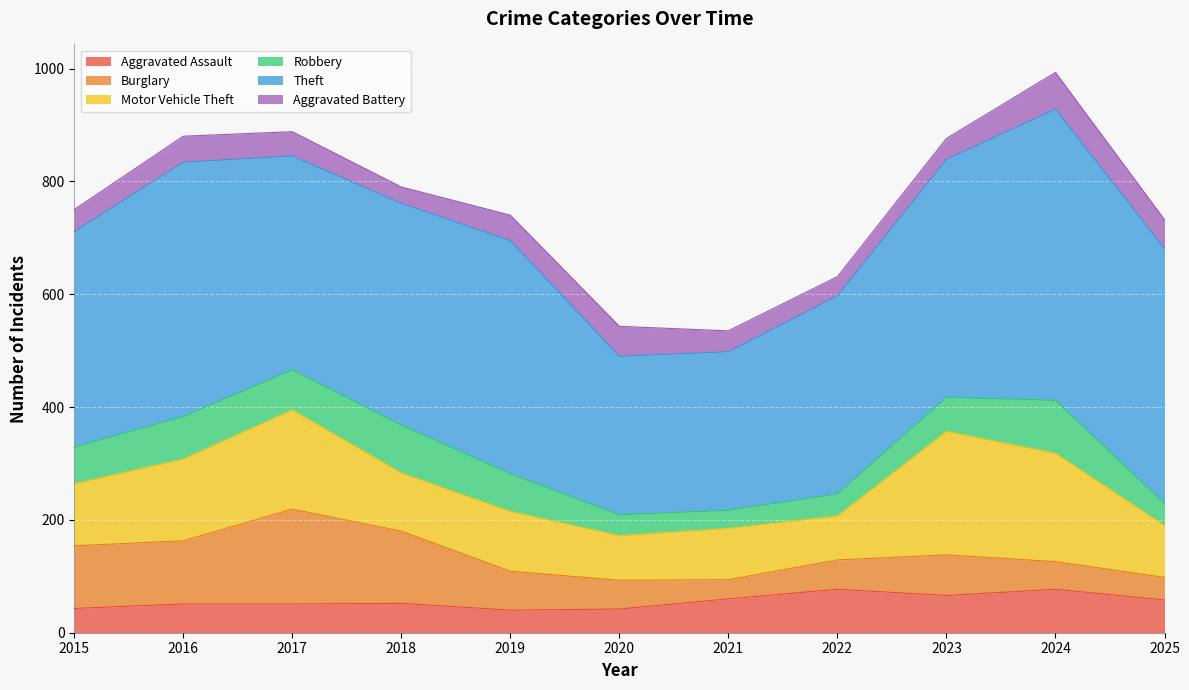

True or false: Robbery and Theft cross at least once.

False